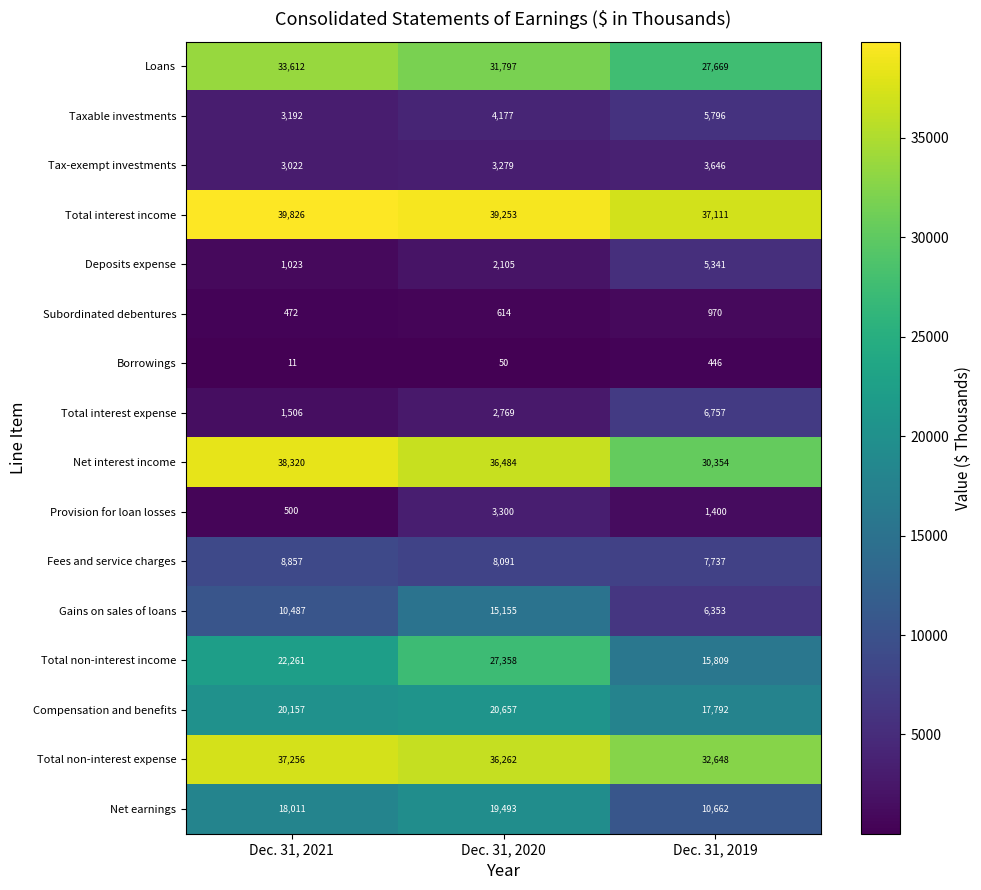

What is the total value across all series at Dec. 31, 2021?

238513